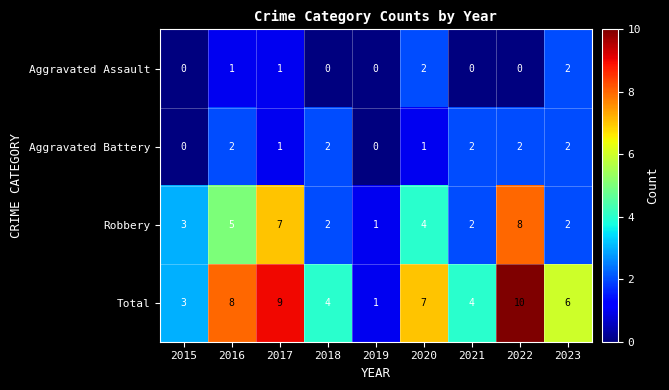

At which category is the sum across all series the highest?

2022